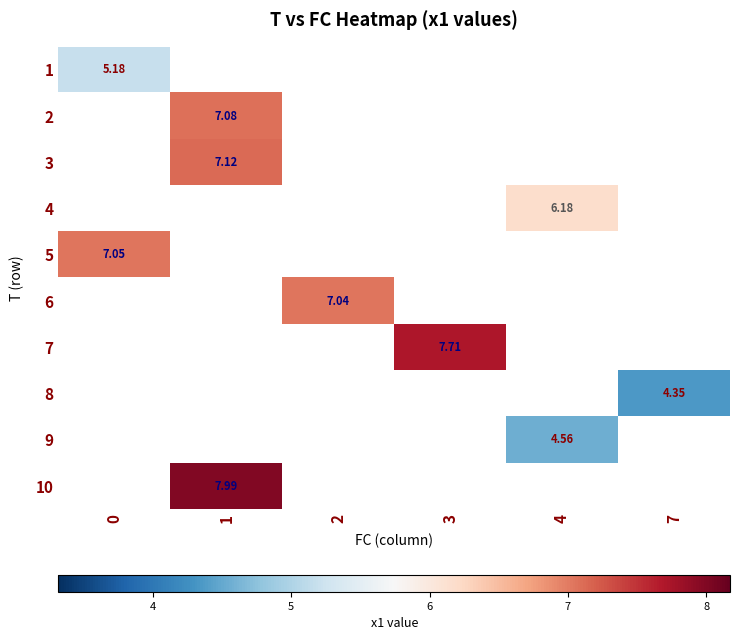

How many categories are shown in the chart?

6